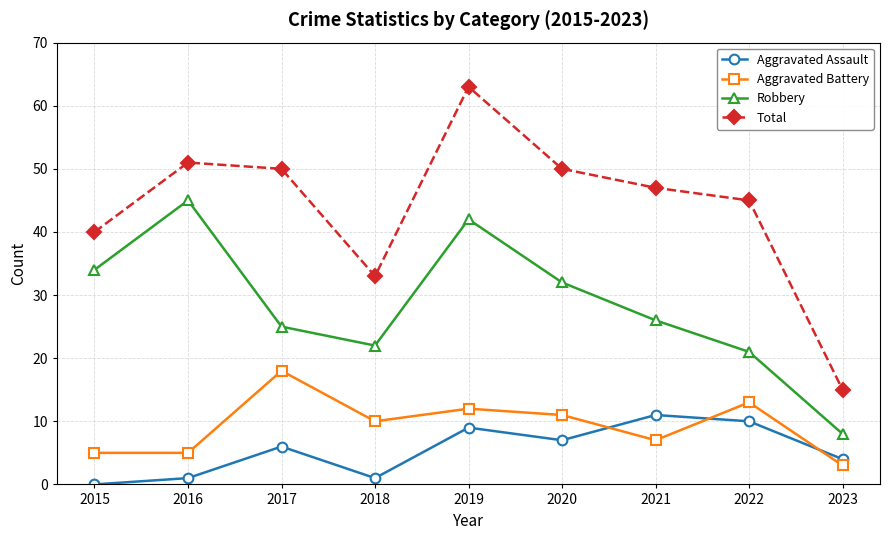

At which category is the sum across all series the highest?

2019